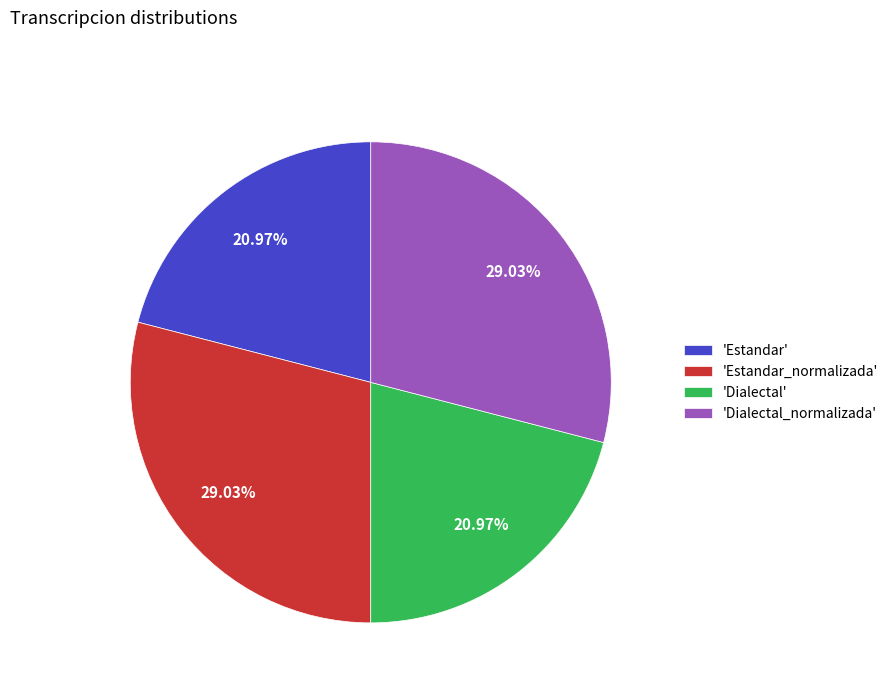

Which has a higher value, 'Estandar_normalizada' or 'Dialectal'?

'Estandar_normalizada'